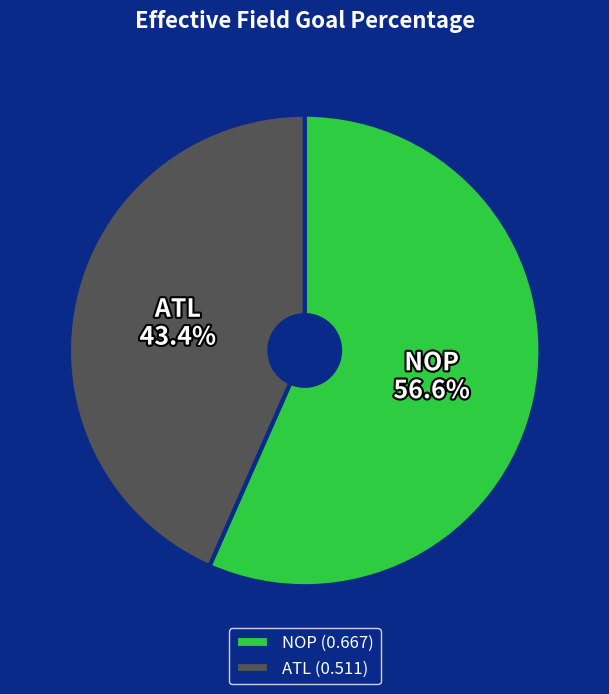

How many segments does this pie chart have?

2